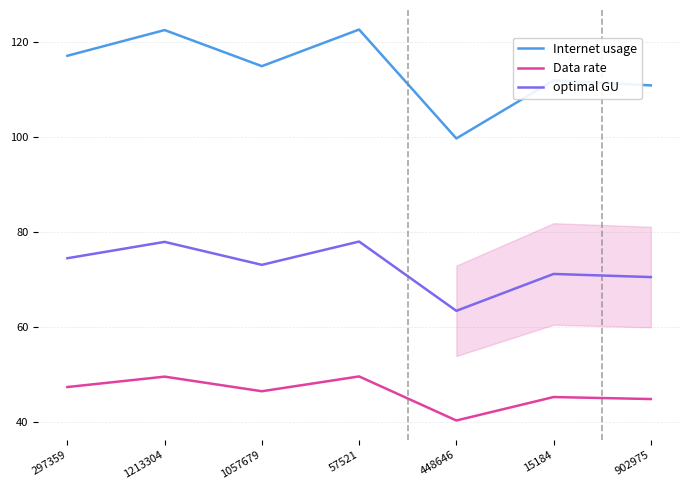

At which category does Internet usage reach its first local valley?

1057679